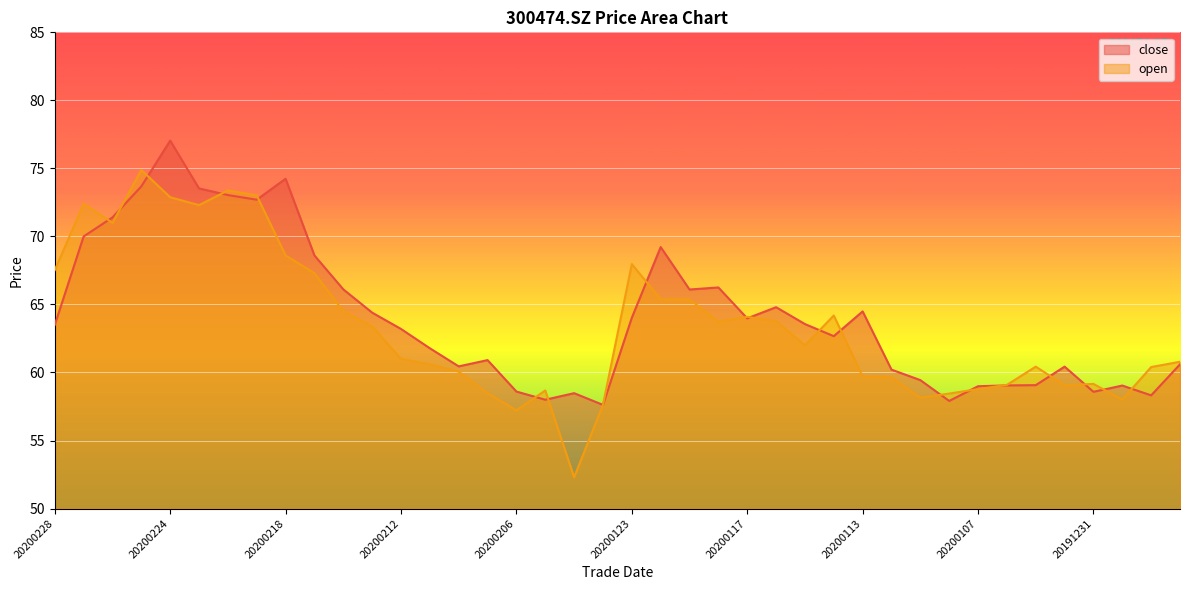

Which series has the largest total across all categories?

close